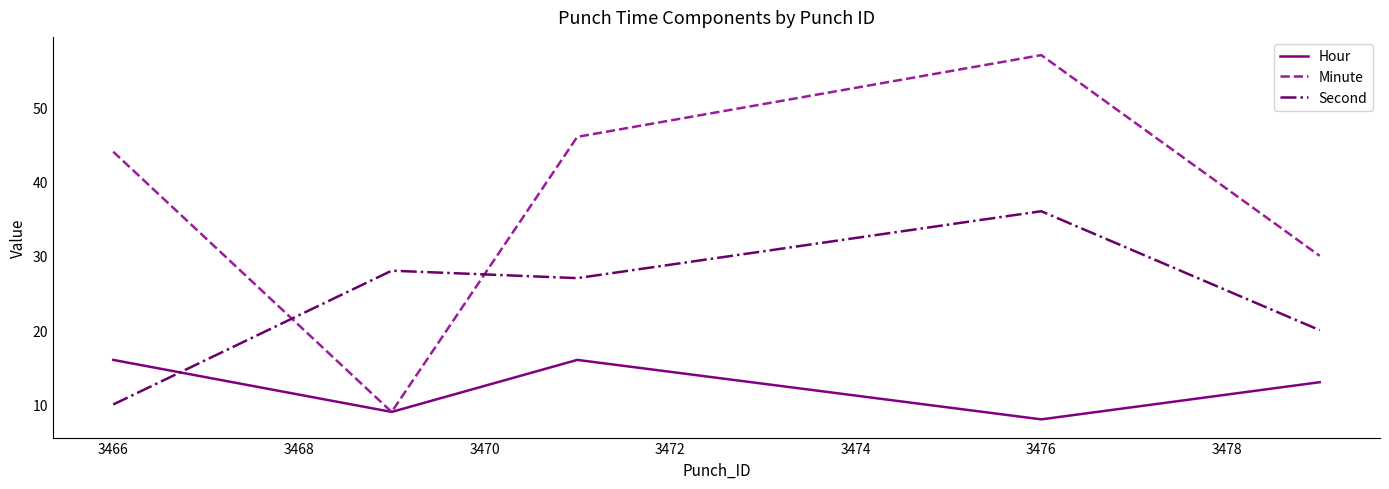

Reading left to right, transcribe all the data shown in this chart.

Hour: 16	9	16	8	13
Minute: 44	9	46	57	30
Second: 10	28	27	36	20